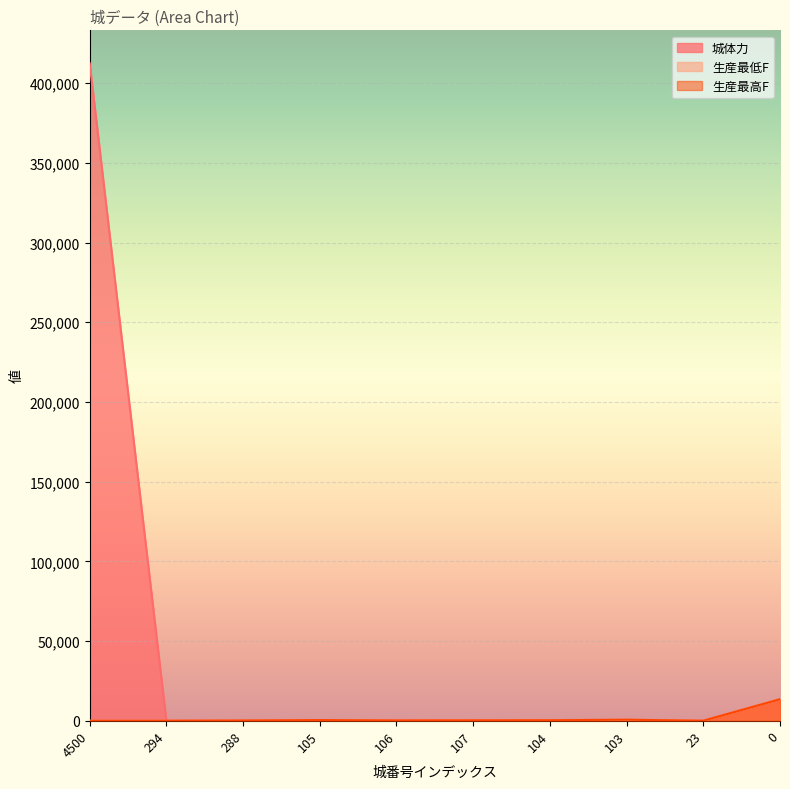

At which category does 生産最低F reach its first local valley?

106